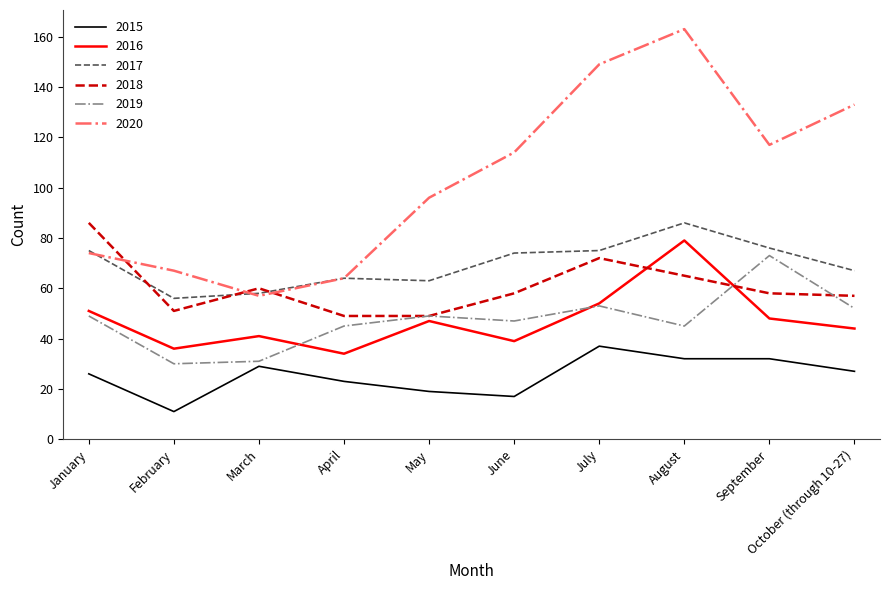

At September, list the series in order from largest to smallest.

2020, 2017, 2019, 2018, 2016, 2015